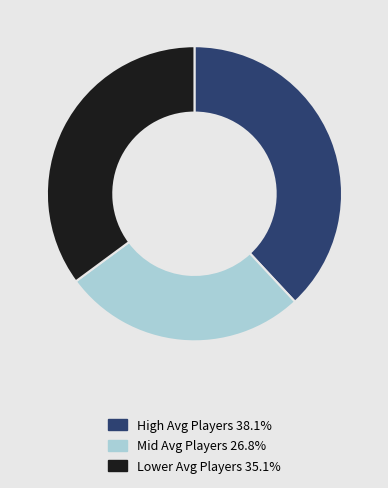

Is there any slice that represents more than half of the pie?

No